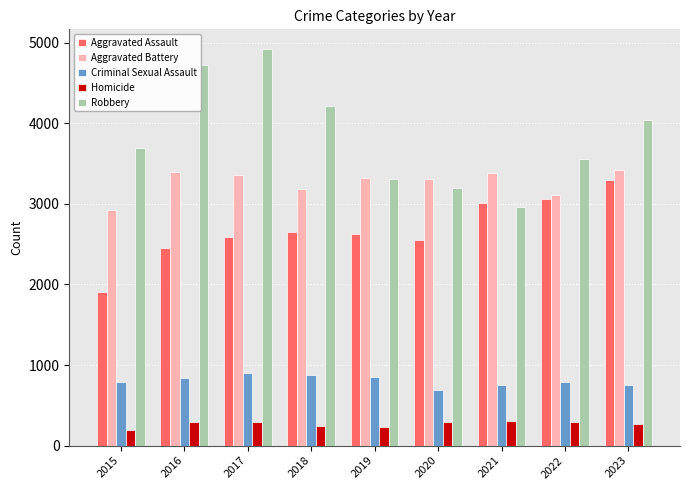

What is the smallest value displayed?

197